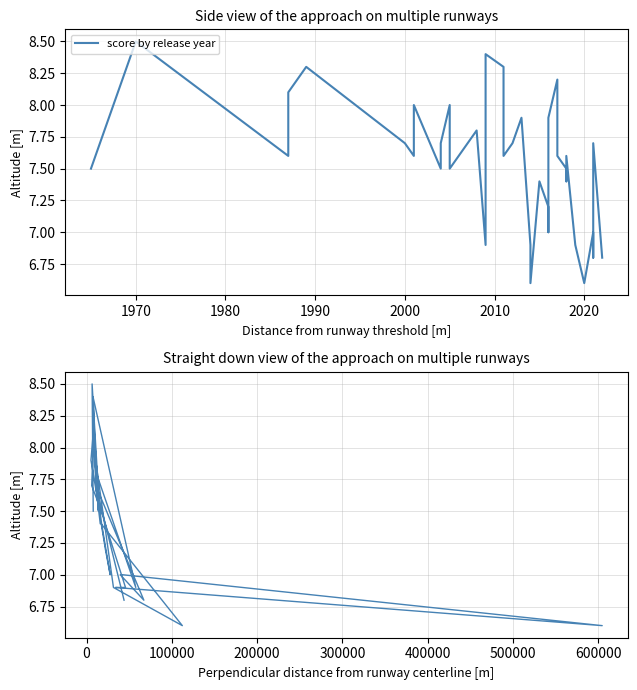

What is the difference between the maximum and minimum values in the score by release year series?

1.9